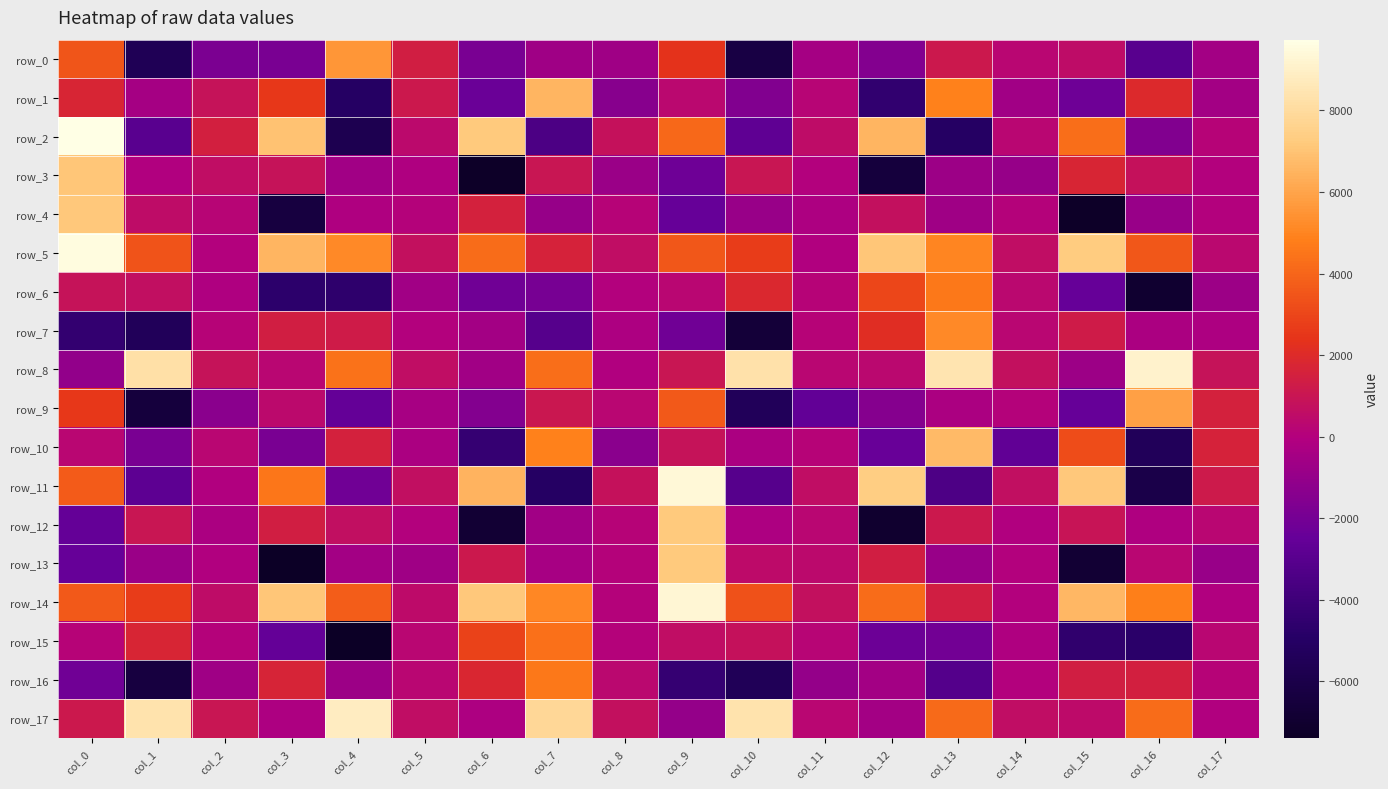

Reading right to left, what are all the values shown in this chart?

row_0: -510.8	-3028.5	512.4	265.8	1154.9	-1510.3	-465.2	-6231.2	2329.7	-688.9	-651.3	-1875.4	1386.7	5523.4	-1875.2	-1785.7	-5580.5	3480.3
row_1: -531.0	1915.5	-2192.3	-575.4	4875.7	-4464.0	194.0	-1606.4	320.3	-1400.0	6580.8	-2341.0	1144.0	-4998.9	2561.1	869.9	-489.6	1723.3
row_2: 163.9	-1632.6	4278.1	279.2	-4990.0	6556.8	568.1	-2773.1	4059.7	831.3	-3454.3	7234.8	381.3	-5766.8	6973.7	1455.2	-2972.1	9737.0
row_3: -24.6	786.0	1764.4	-938.8	-741.4	-6517.3	-29.7	1004.0	-2178.8	-817.4	1020.5	-7298.5	-135.4	-572.4	848.1	627.7	-62.6	7093.0
row_4: -3.3	-893.8	-7286.2	48.7	-664.6	756.5	-172.6	-897.0	-2480.4	121.7	-924.4	1572.0	89.5	-154.1	-6369.1	189.2	538.8	7154.8
row_5: 356.8	3518.2	7327.8	628.6	5041.1	7117.4	-96.5	2658.8	3522.9	598.1	1628.8	4233.5	714.4	5164.9	6579.4	22.8	3415.4	9602.4
row_6: -754.4	-6988.7	-2465.4	363.1	4648.9	2981.1	124.0	1850.1	240.4	-30.1	-1927.3	-2132.0	-617.1	-4643.6	-4702.8	-103.3	675.8	848.0
row_7: -209.4	-253.0	1270.4	259.1	5122.1	2143.1	149.7	-6624.4	-2131.1	-227.7	-3085.0	-513.1	22.8	1277.4	1389.2	129.2	-5391.2	-4409.9
row_8: 875.4	9103.6	-719.4	708.9	8448.0	320.5	289.9	8306.0	997.3	-90.2	4252.2	-606.7	631.6	4398.5	265.2	890.5	8232.1	-1073.1
row_9: 1509.4	5887.1	-2459.7	80.0	-285.4	-1488.1	-2607.7	-5405.5	3644.2	277.6	1104.7	-1558.3	-379.0	-2554.7	390.7	-1333.8	-6516.7	2534.1
row_10: 1628.1	-5408.3	3193.3	-2653.7	6676.2	-2399.3	139.9	-277.8	851.9	-1333.2	4913.8	-4329.8	-280.5	1531.0	-1859.5	296.8	-1875.8	267.6
row_11: 1235.7	-6000.7	7138.8	645.0	-3385.7	7382.3	615.7	-3058.5	9373.9	813.8	-5008.8	6493.3	683.1	-2118.5	4576.4	-81.5	-2779.8	3655.0
row_12: 272.3	-160.6	959.2	-36.1	1145.5	-7026.3	296.5	-176.5	7254.1	117.3	-574.0	-6818.8	10.5	661.2	1407.8	-242.5	990.7	-2559.0
row_13: -861.0	266.8	-6793.5	21.9	-894.0	1397.8	421.1	461.8	7229.4	95.4	-417.0	1106.5	-686.5	-558.1	-7330.6	-31.6	-798.5	-2459.5
row_14: -81.1	4823.4	6644.0	35.2	1403.2	4228.8	732.2	3352.8	9295.2	71.3	5064.2	7146.0	465.0	3751.9	7072.1	524.0	2693.6	3603.5
row_15: 274.9	-4755.7	-4537.5	-143.6	-2073.6	-2247.2	192.5	833.3	615.3	36.0	4343.2	2856.2	282.3	-7391.3	-2520.1	38.4	1739.6	163.5
row_16: 127.0	1450.0	1416.1	-31.1	-3134.8	-540.7	-986.7	-5488.7	-4350.0	324.3	4598.2	1802.7	241.9	-730.6	1654.1	-684.3	-6335.0	-2108.2
row_17: -61.5	4185.5	466.9	605.2	4178.6	-554.2	272.7	8339.2	-1012.6	769.2	7854.7	-216.2	611.0	8807.8	-169.0	1026.5	8396.0	1165.7